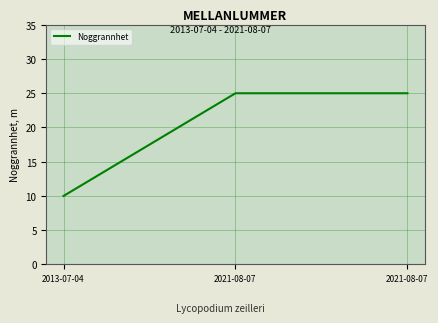

How many lines are shown in the chart?

1